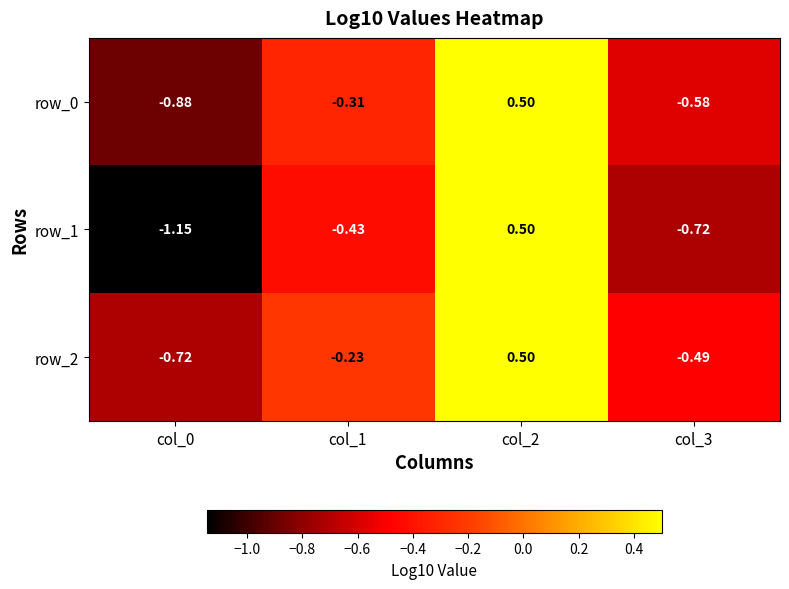

Is the value of row_0 at col_3 greater than the value of row_1 at col_1?

No